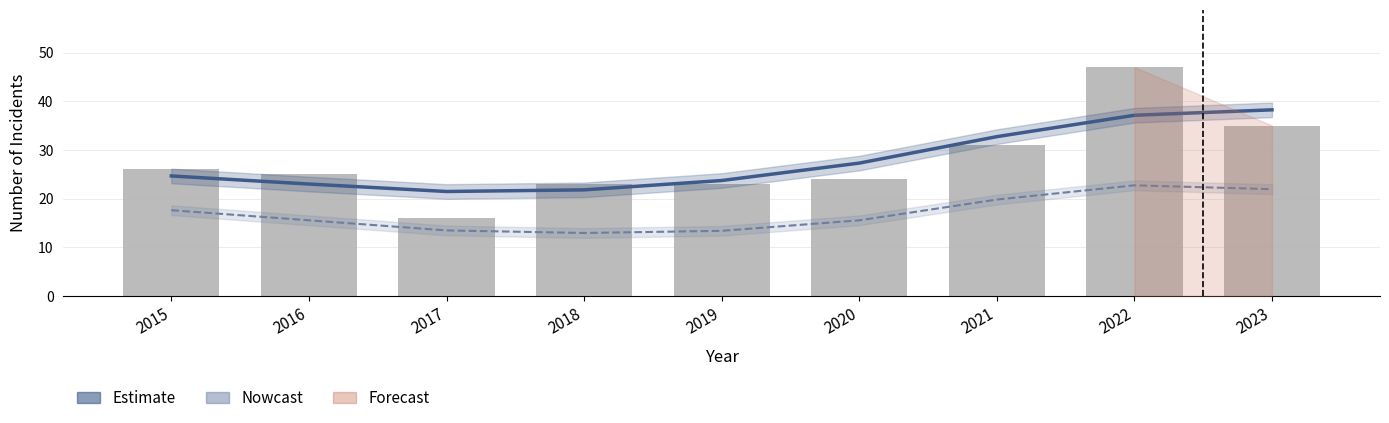

Which category has the lowest value across all series?

2017